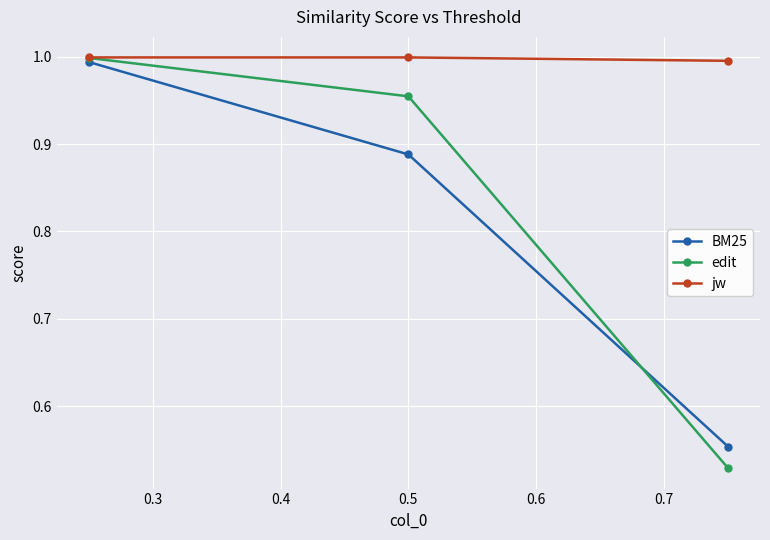

Which series has the largest total across all categories?

jw